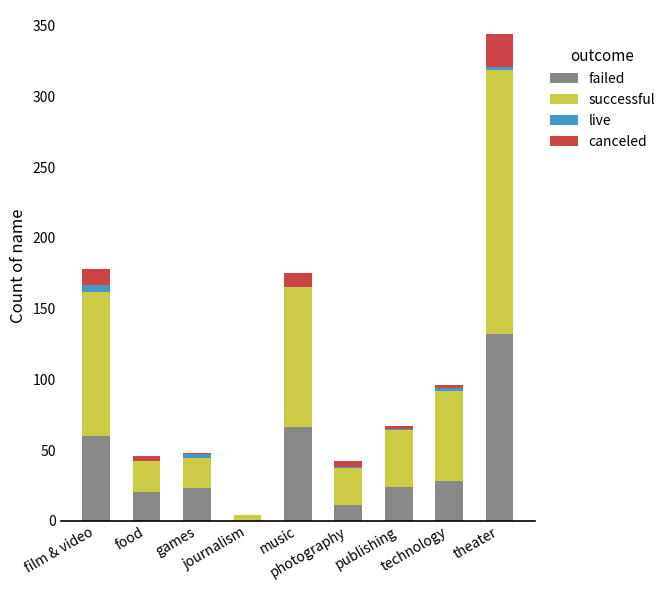

At which category is the sum across all series the highest?

theater